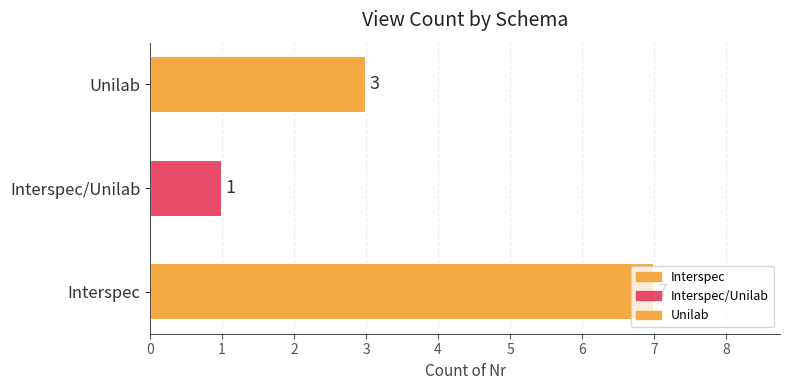

The Unilab series shows 4 at 3. True or false?

False